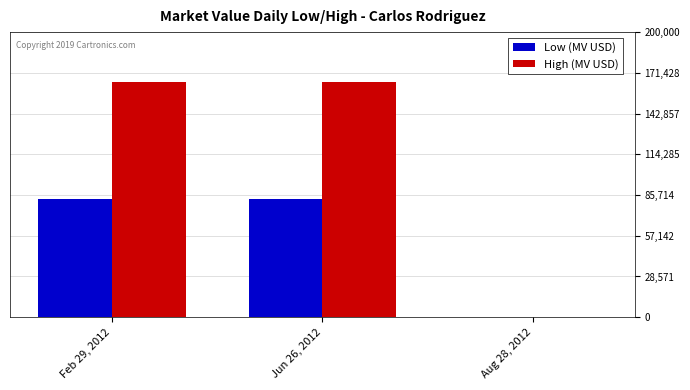

Reading right to left, extract all data points from this chart.

Low (MV USD): Aug 28, 2012=0	Jun 26, 2012=83000	Feb 29, 2012=83000
High (MV USD): Aug 28, 2012=0	Jun 26, 2012=165000	Feb 29, 2012=165000